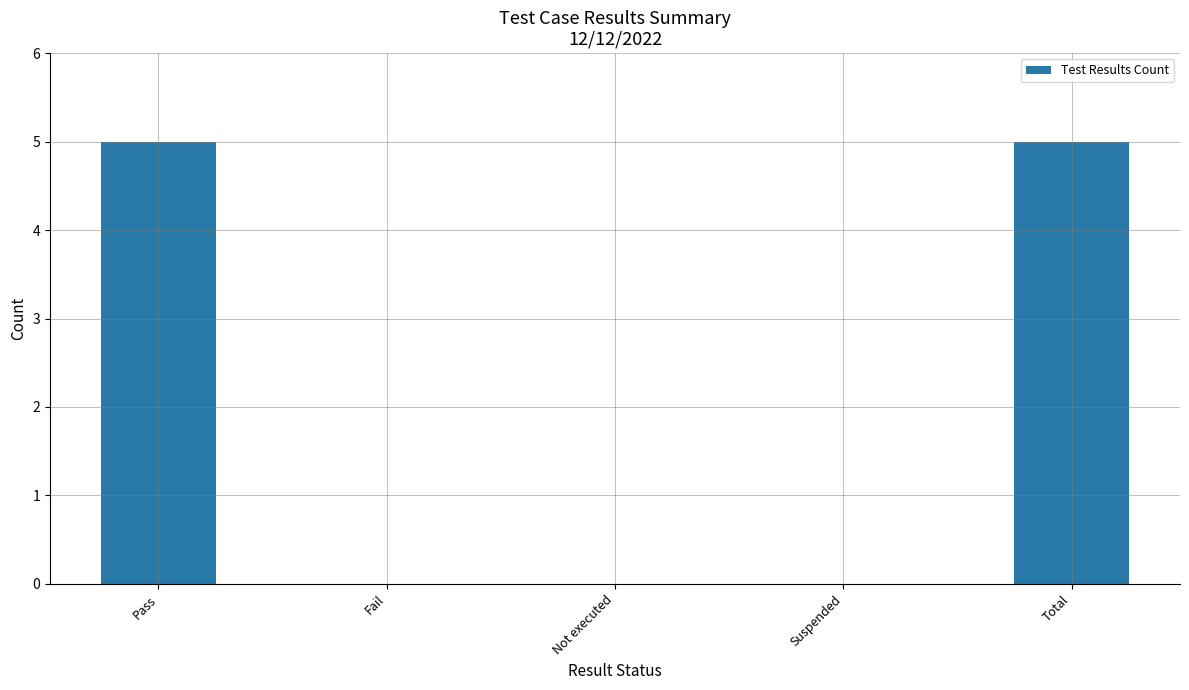

Which has a higher value, Fail or Total?

Total